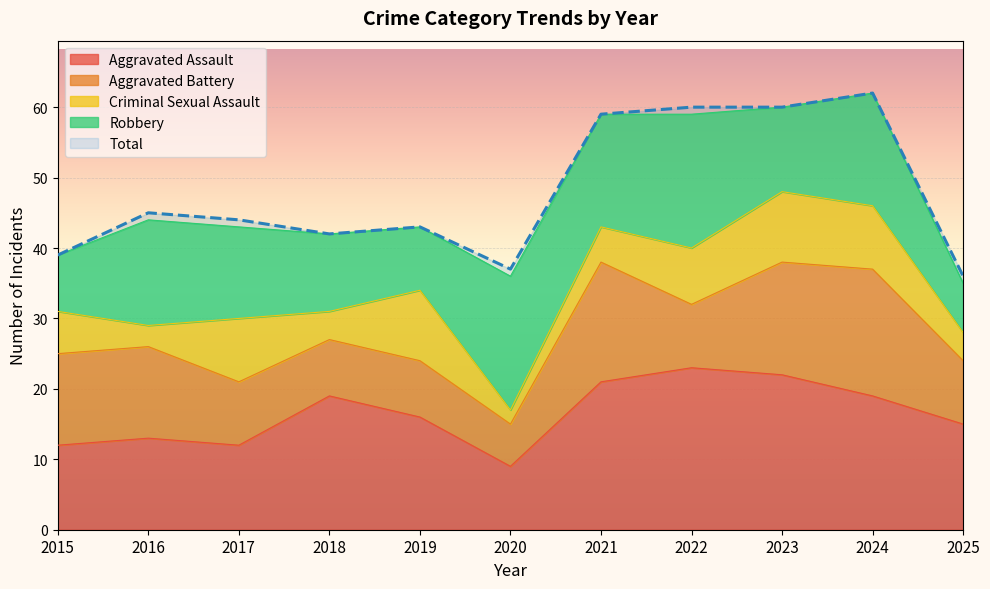

What are all the series names shown in the legend?

Aggravated Assault, Aggravated Battery, Criminal Sexual Assault, Robbery, Total